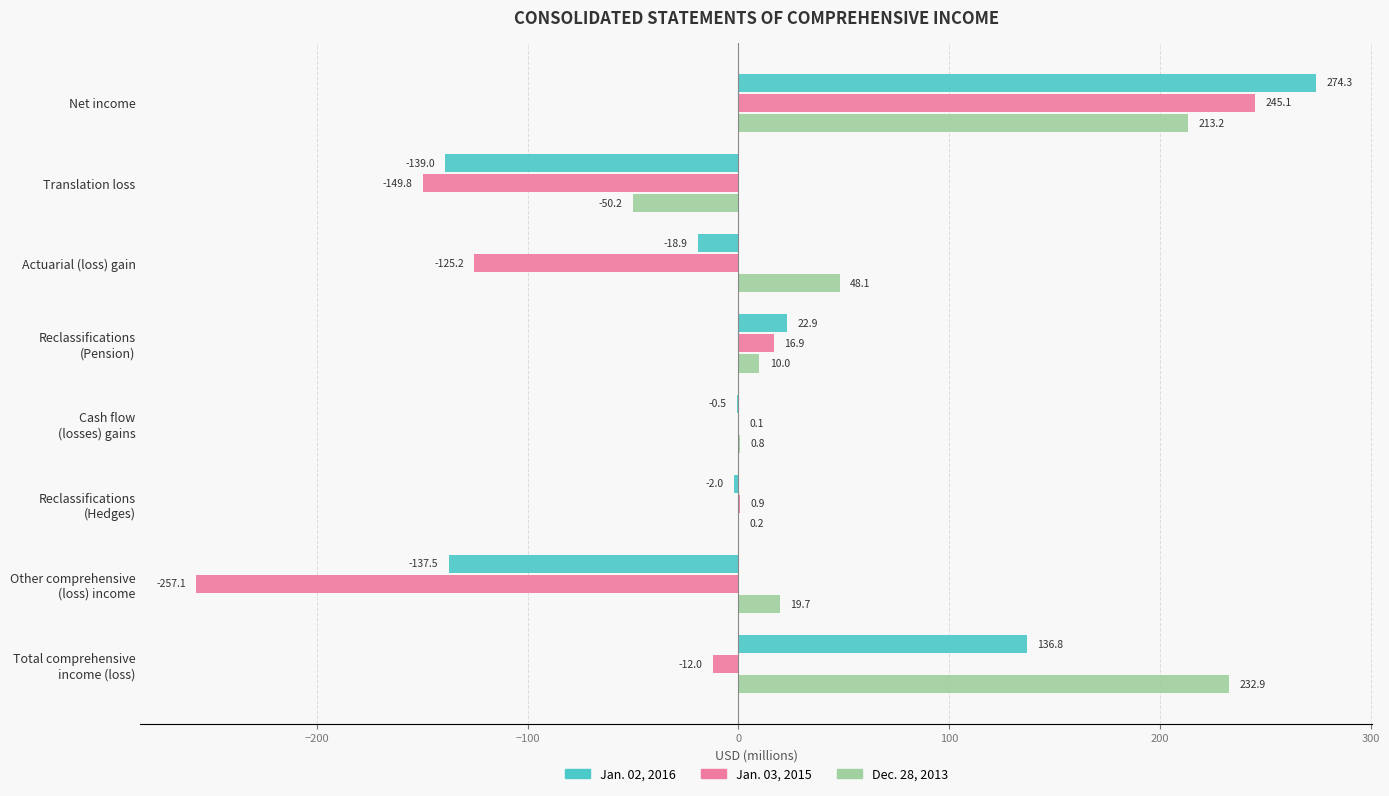

What is the sum of all Jan. 02, 2016 values?

136.1